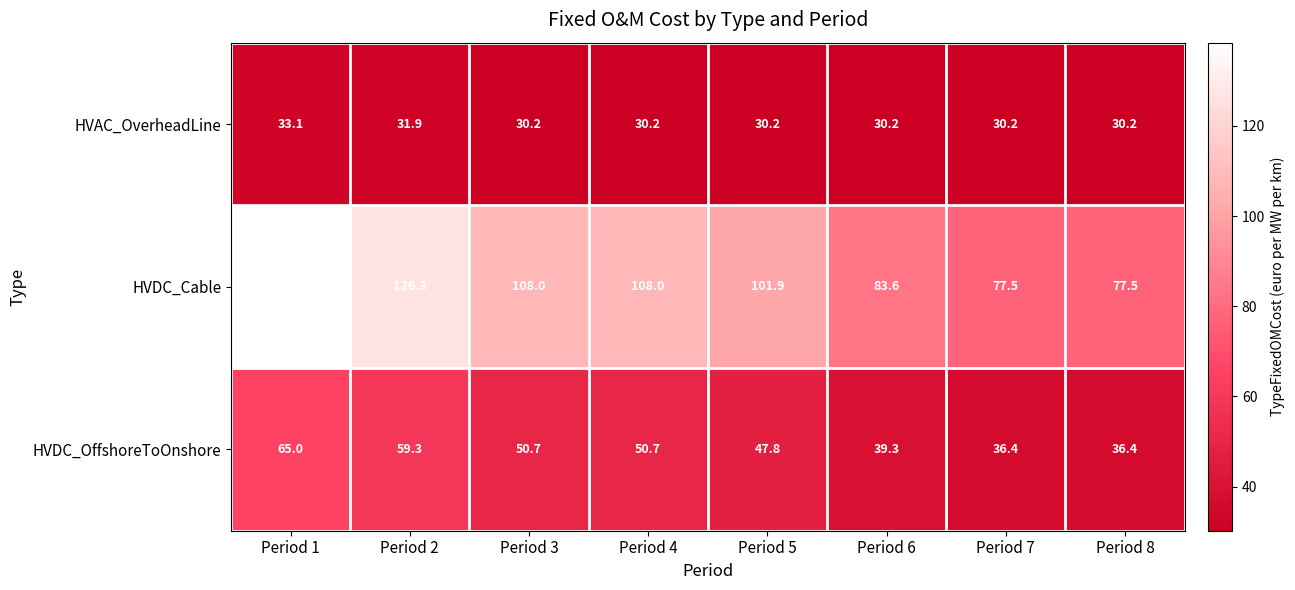

At which category does the chart reach its peak across all series?

Period 1